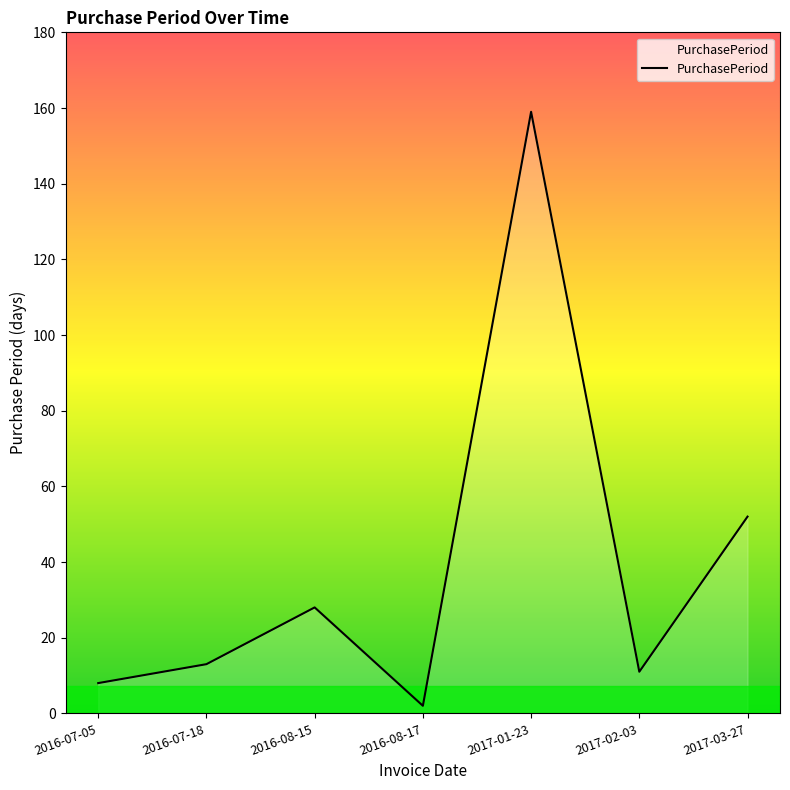

What position from the right is 2016-07-05?

7